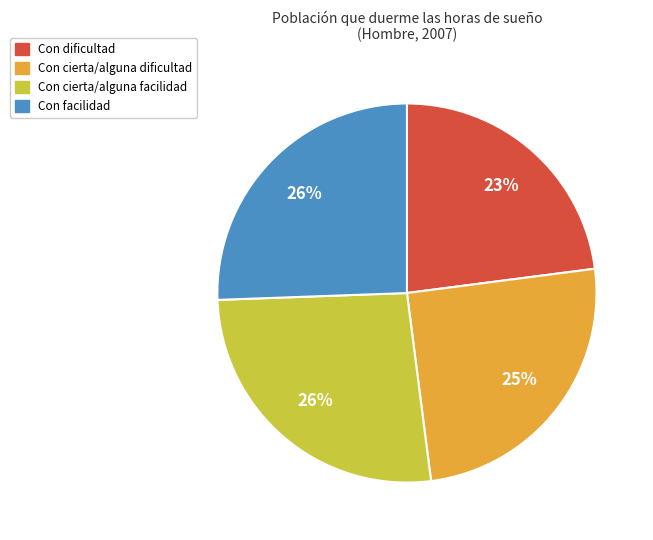

To the nearest percent, what is the average slice percentage?

25%